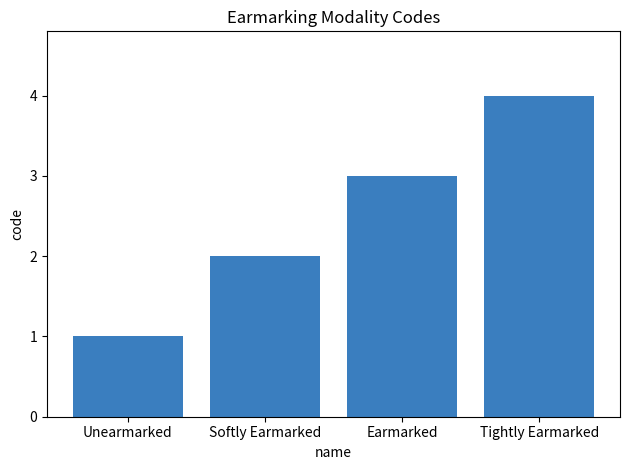

What is the smallest value displayed?

1